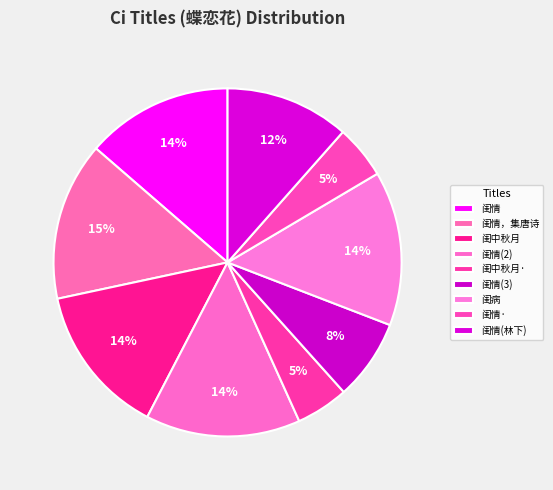

How many segments does this pie chart have?

9